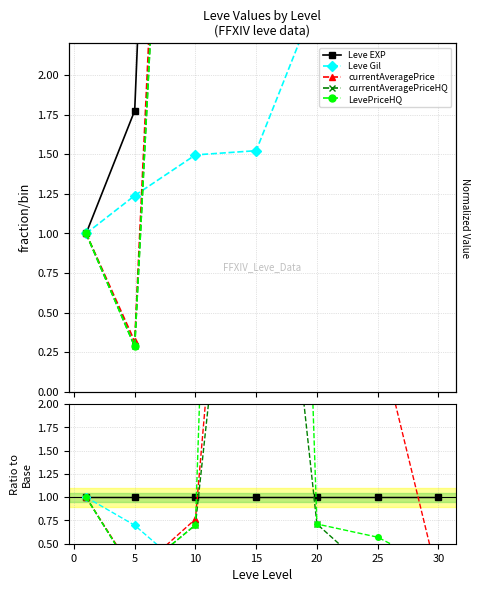

What is the difference between the maximum and second lowest values in the Leve Gil series?

0.9